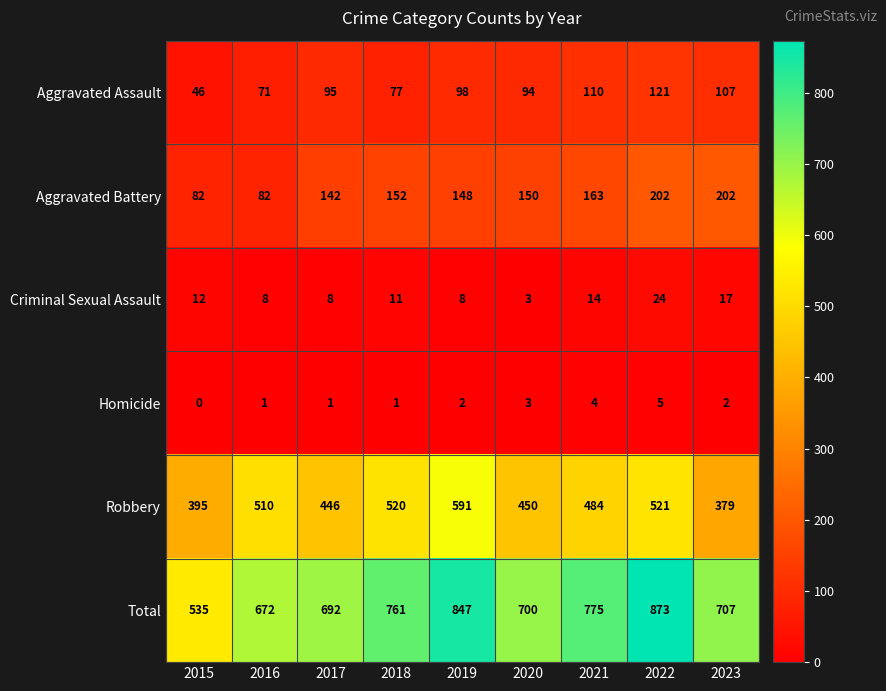

Which series changed the most between 2017 and 2019?

Total